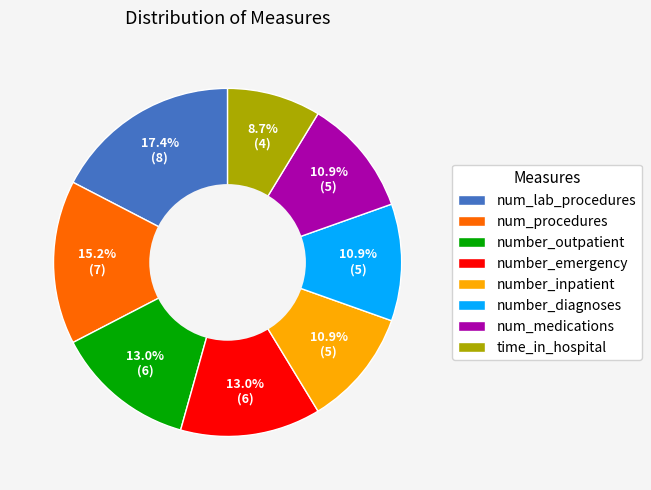

The number_diagnoses slice represents 17% of the pie. True or false?

False